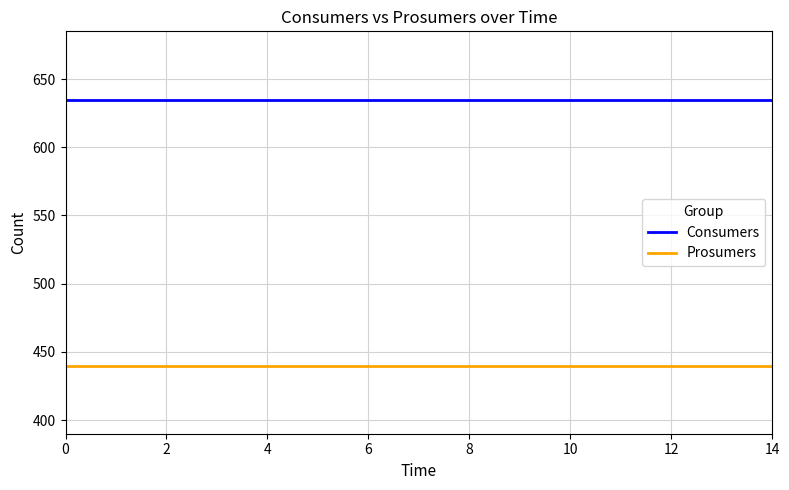

What are all the series names shown in the legend?

Consumers, Prosumers